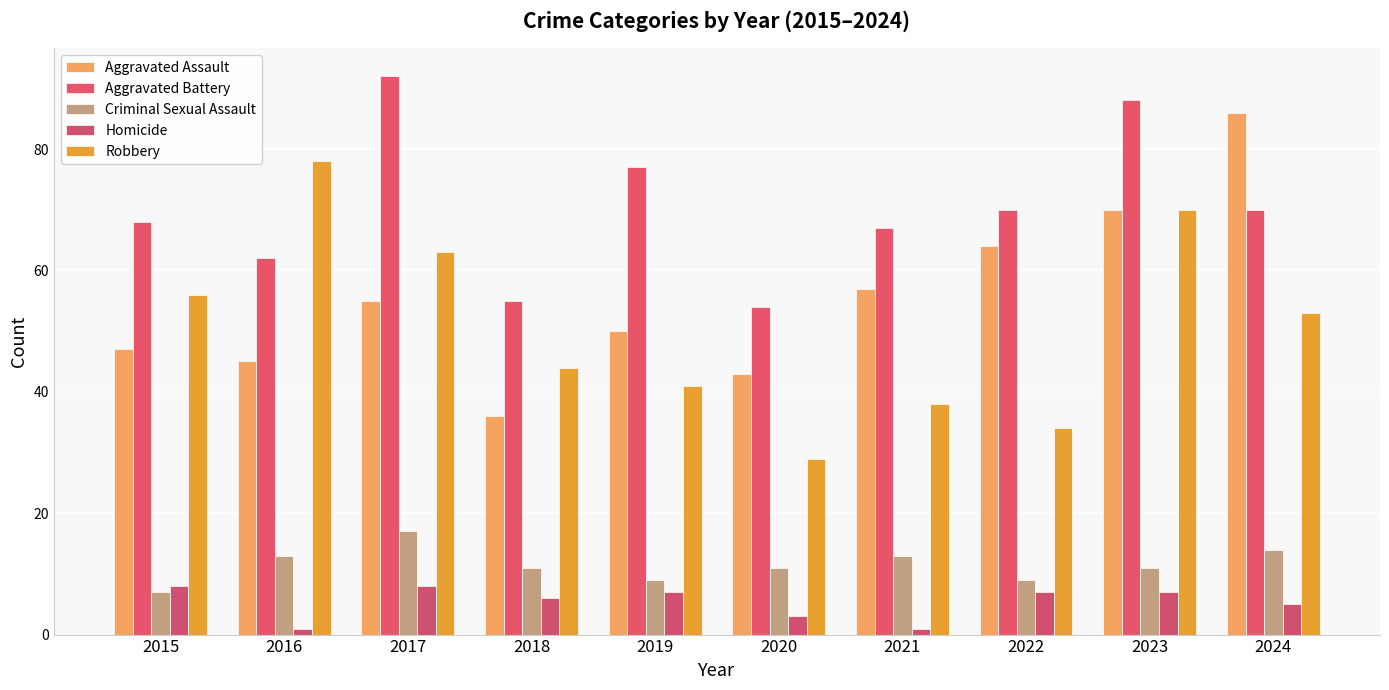

What is the sum of all Aggravated Assault values?

553